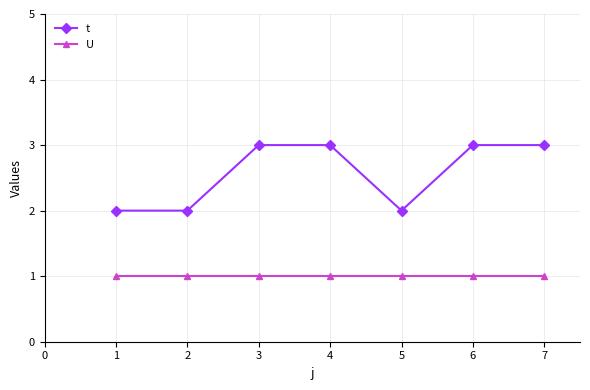

Reading left to right, extract all data points from this chart.

t: 1=2	2=2	3=3	4=3	5=2	6=3	7=3
U: 1=1	2=1	3=1	4=1	5=1	6=1	7=1